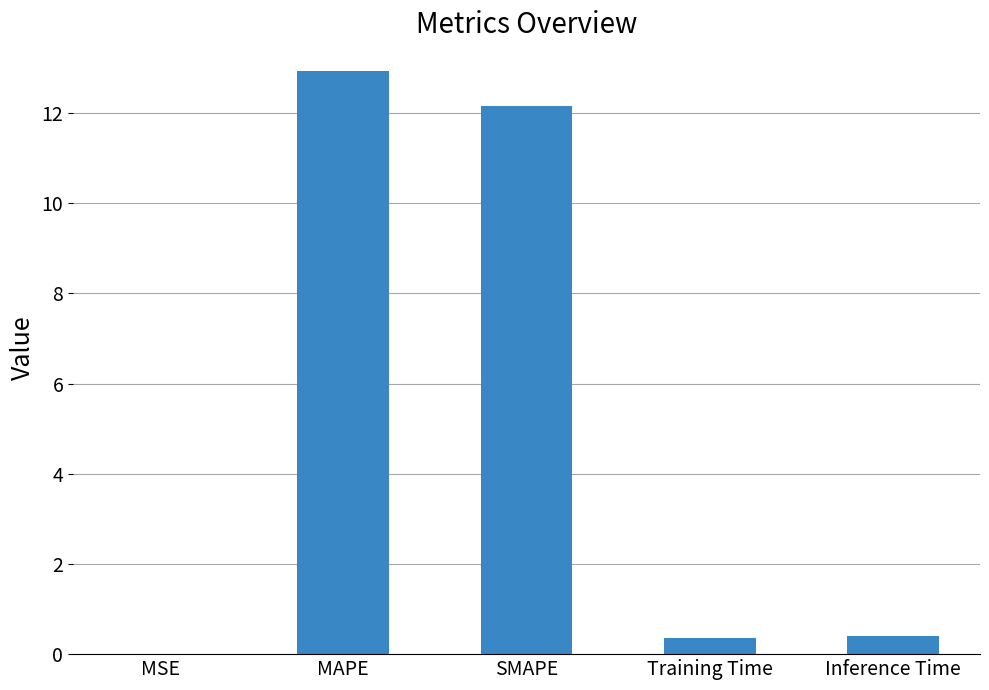

What is the greatest value displayed?

12.9